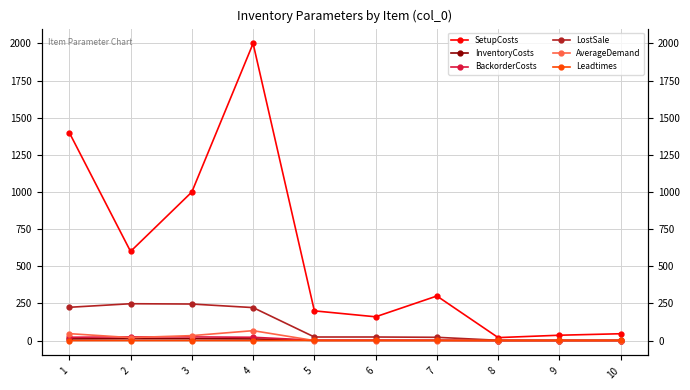

What is the maximum value for SetupCosts?

2000.0